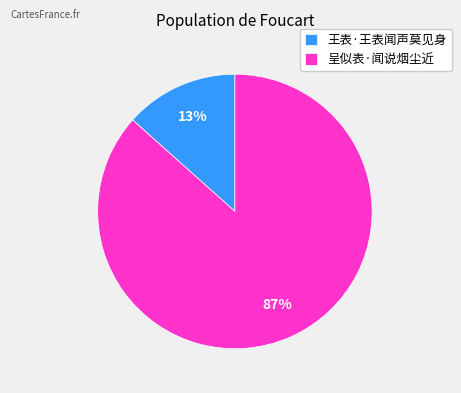

To the nearest percent, what portion does 王表·王表闻声莫见身 represent?

13%